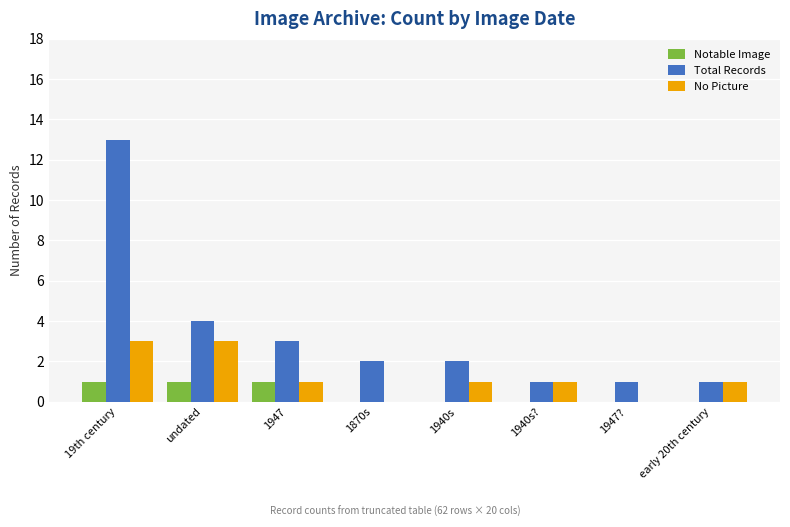

Reading left to right, extract all data points from this chart.

Notable Image: 1	1	1	0	0	0	0	0
Total Records: 13	4	3	2	2	1	1	1
No Picture: 3	3	1	0	1	1	0	1